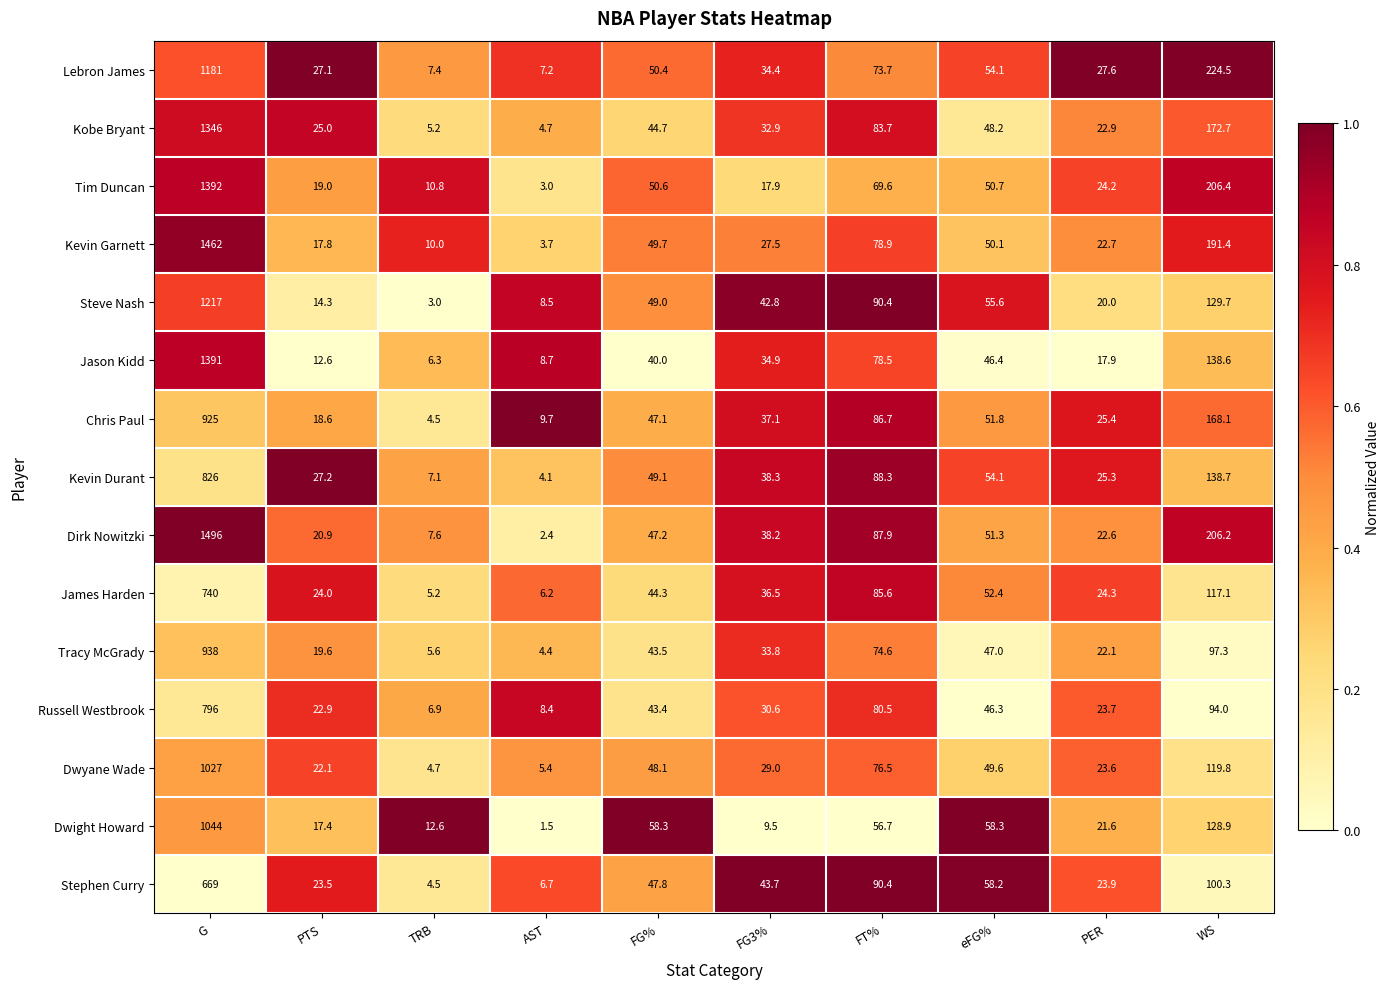

Read the Chris Paul value at TRB.

4.5